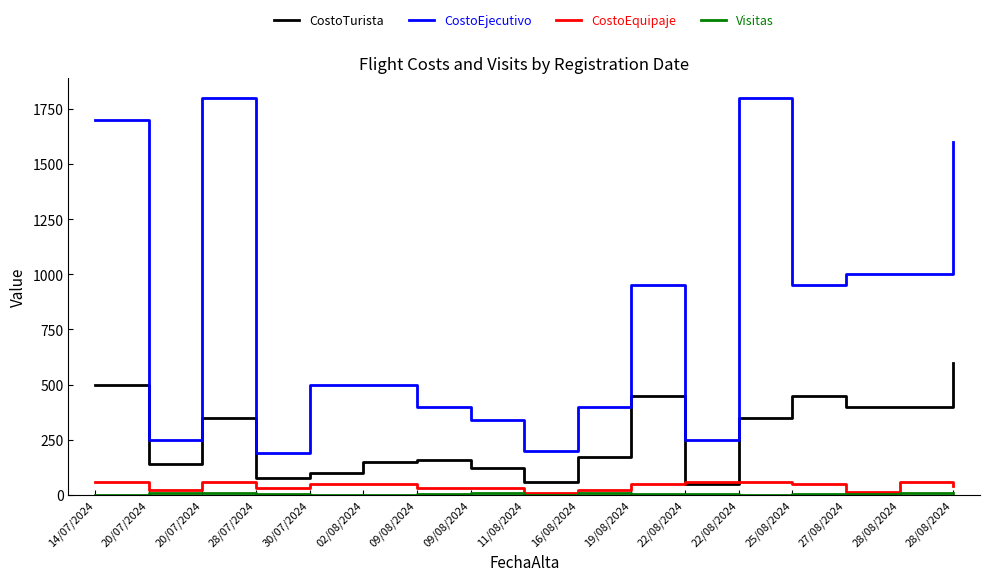

Which category has the highest value in the CostoEquipaje series?

14/07/2024